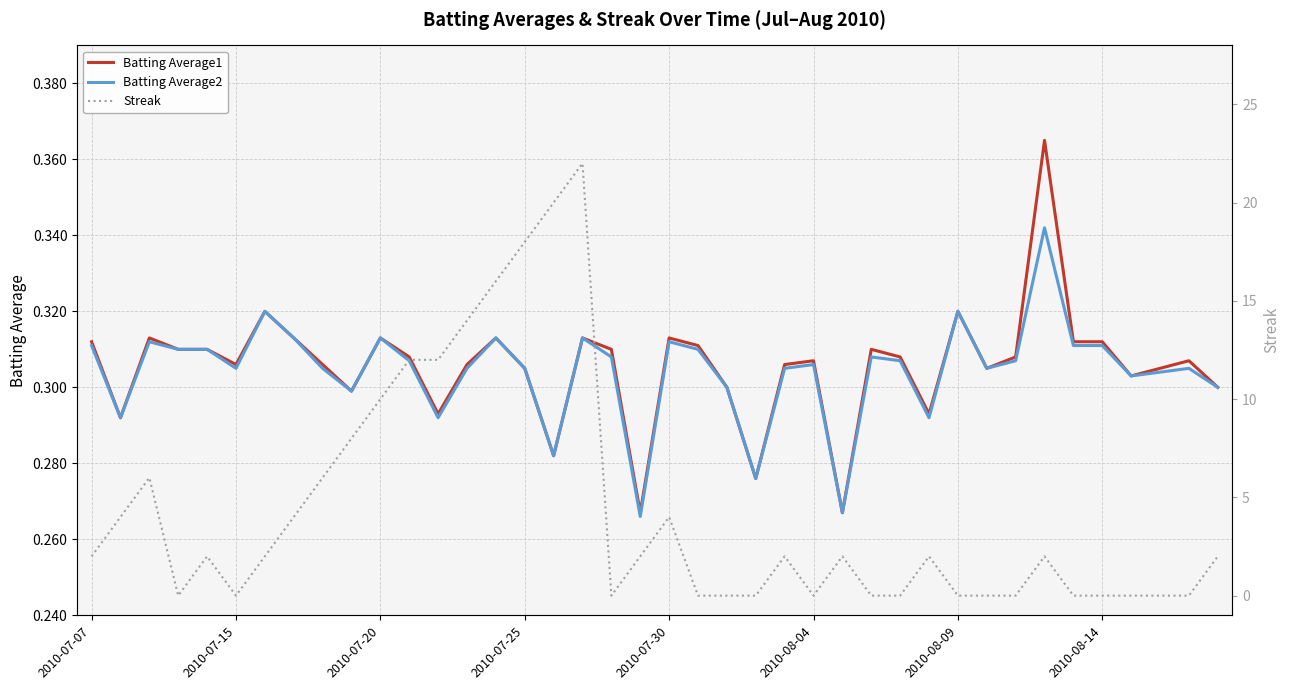

Is it true that Batting Average2 equals 0.2 at 24?

False